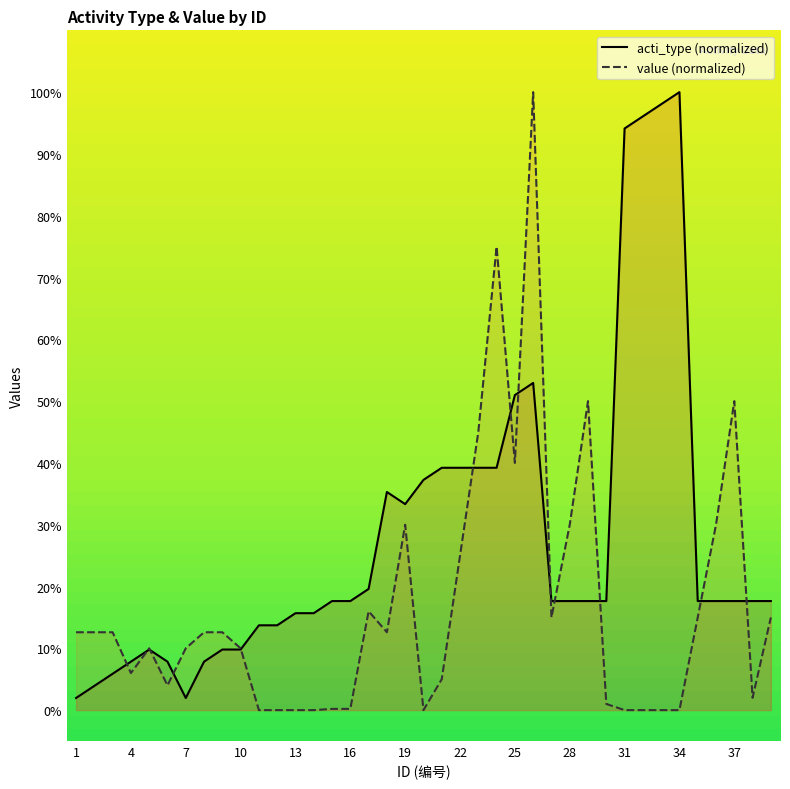

How many values in the acti_type series are below 17?

14